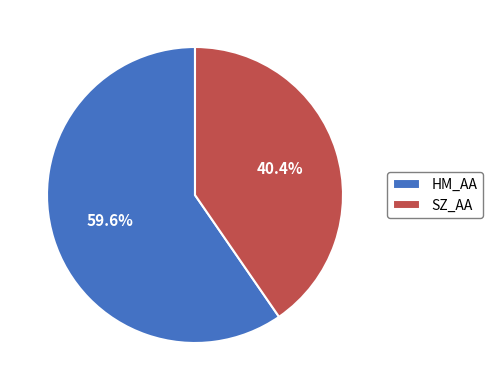

Which slice is the largest?

HM_AA